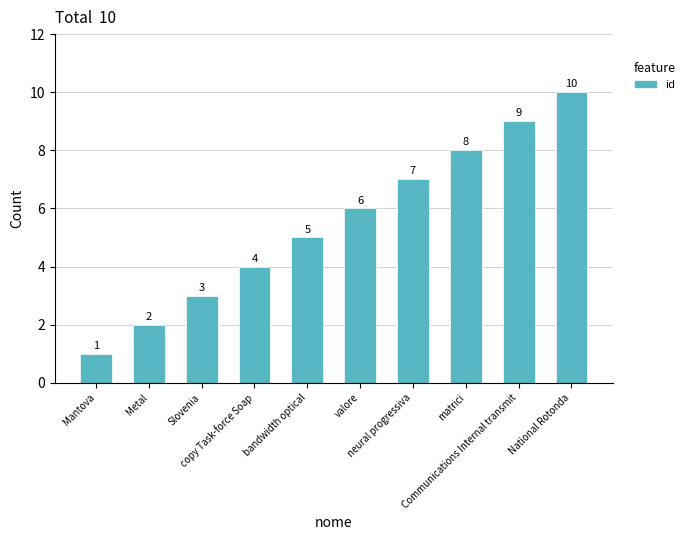

Which category has the highest value across all series?

National Rotonda